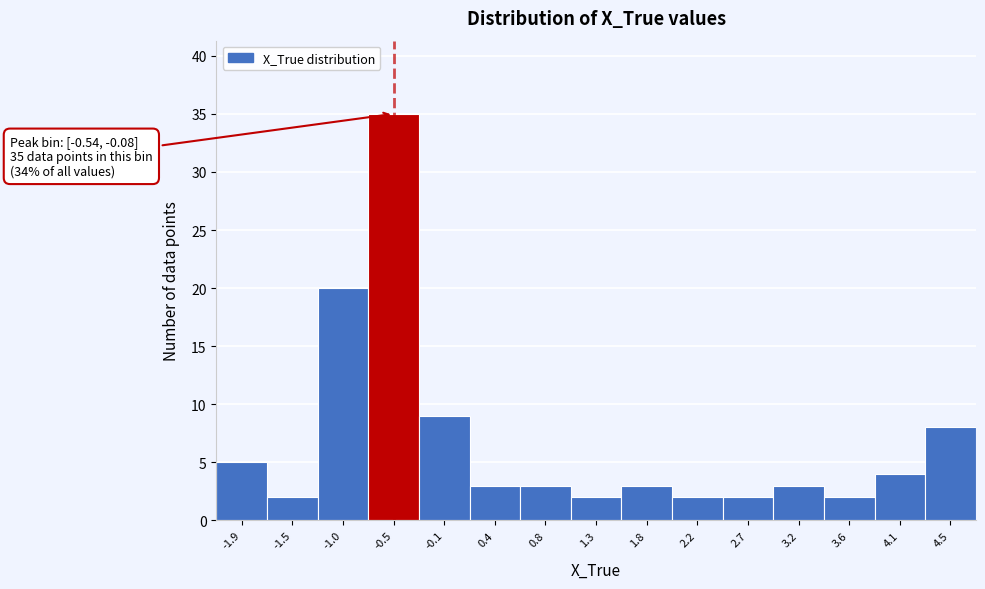

Reading left to right, list all the values displayed in this chart.

5	2	20	35	9	3	3	2	3	2	2	3	2	4	8